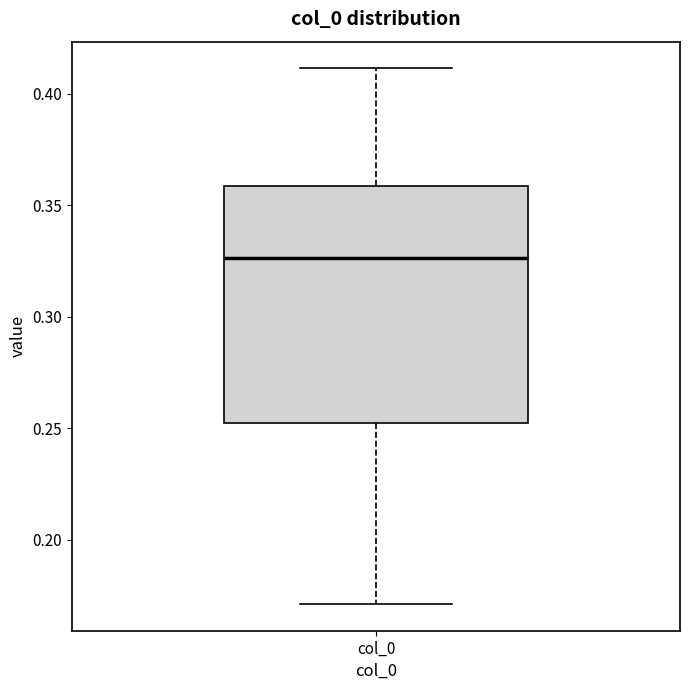

Read this box plot against the y-axis: the position of the median line, the range covered by the box, and the ends of both whiskers. The values are not printed on the chart, so give them approximately, as read against the axis.

median 0.325, box 0.250 to 0.360, whiskers 0.170 to 0.410